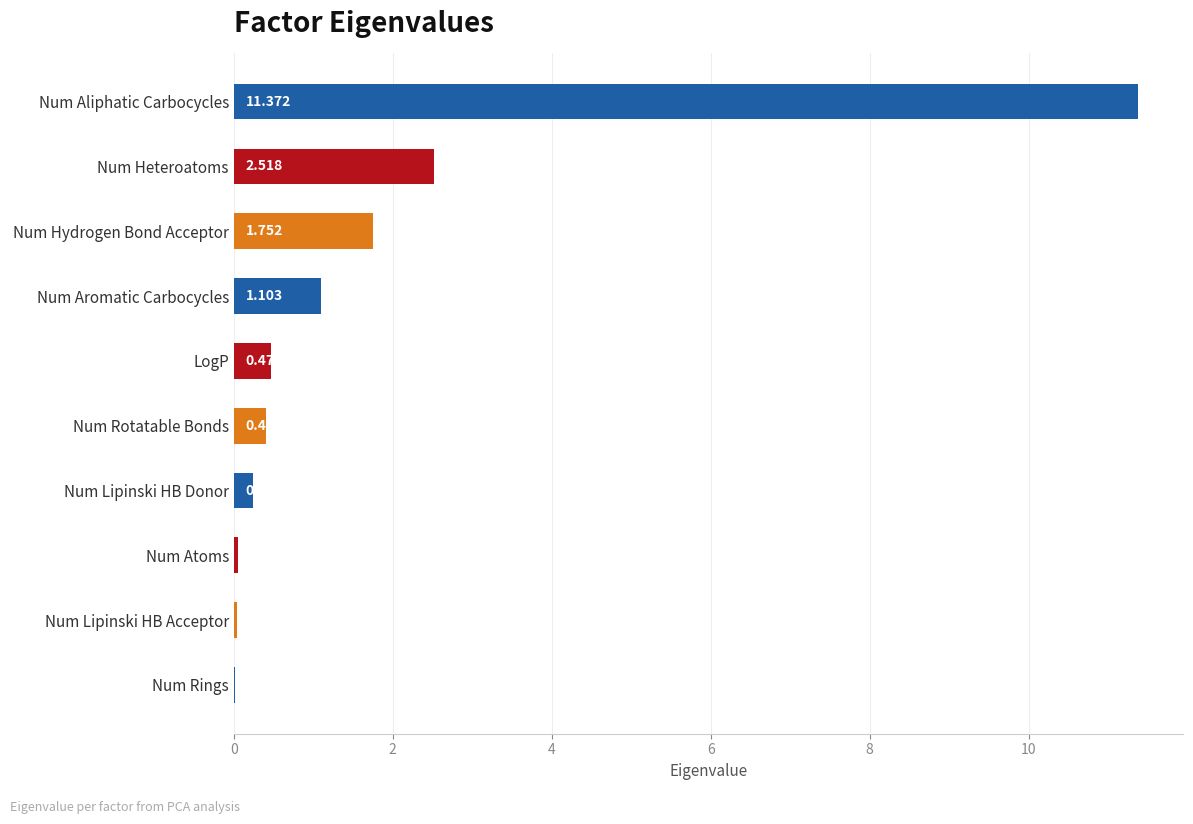

At which label is the value closest to 5?

Num Heteroatoms